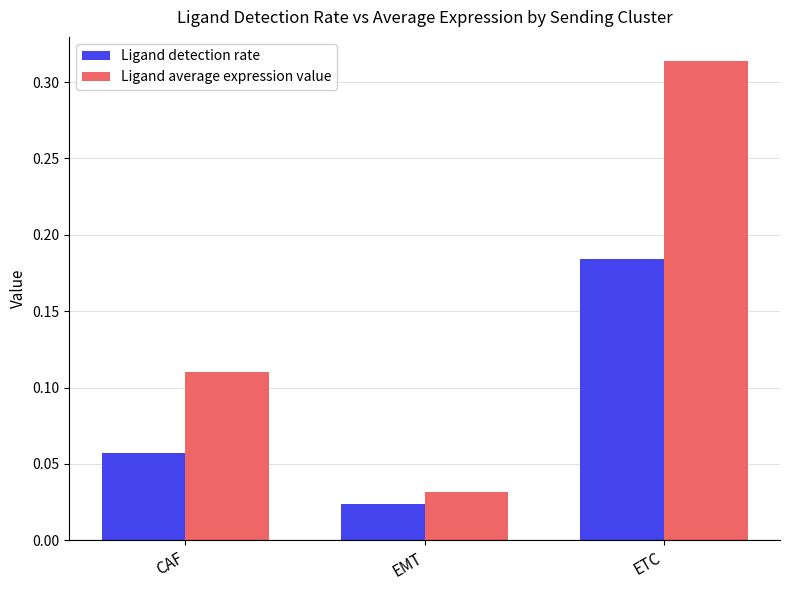

What is the label of the 3rd bar from the left?

ETC